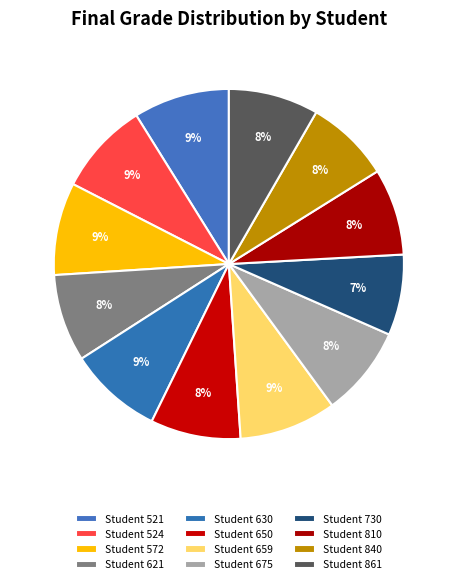

How many slices are in this pie chart?

12